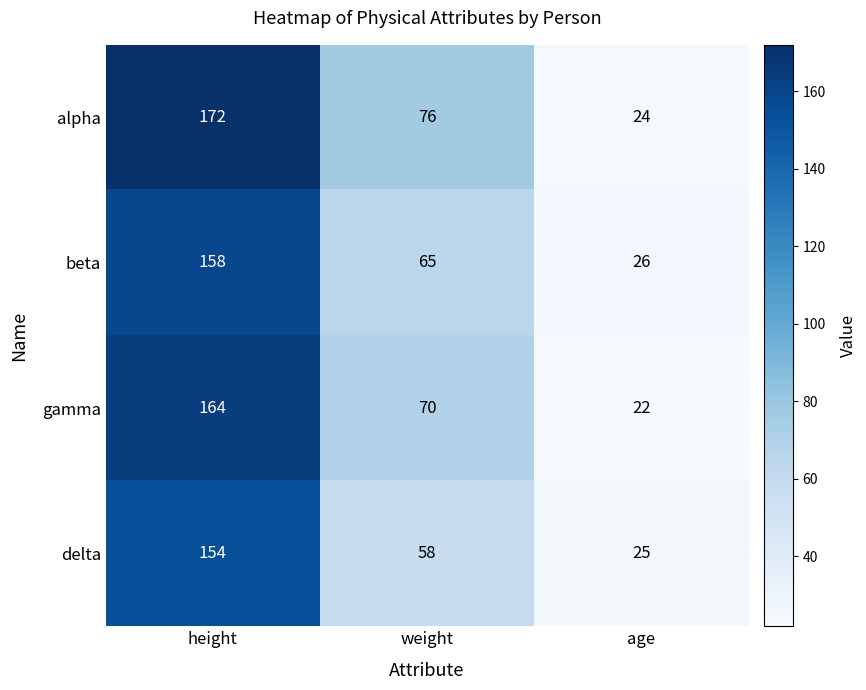

At which category is the sum across all series the highest?

height